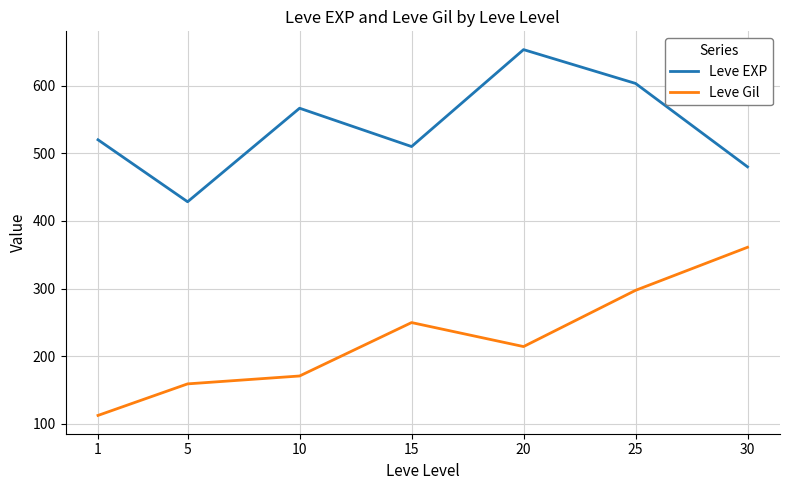

Reading left to right, what are all the values shown in this chart?

Leve EXP: 1=520.0	5=428.3	10=566.7	15=510.0	20=653.3	25=603.3	30=480.0
Leve Gil: 1=112.3	5=159.0	10=170.7	15=249.7	20=214.2	25=297.3	30=361.0